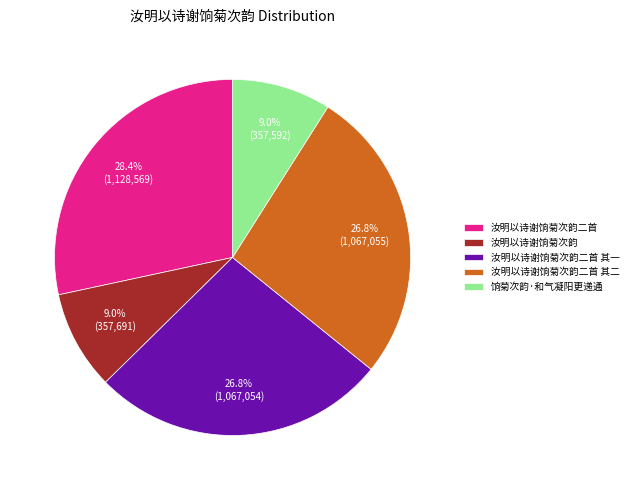

Which slice is the largest?

汝明以诗谢饷菊次韵二首